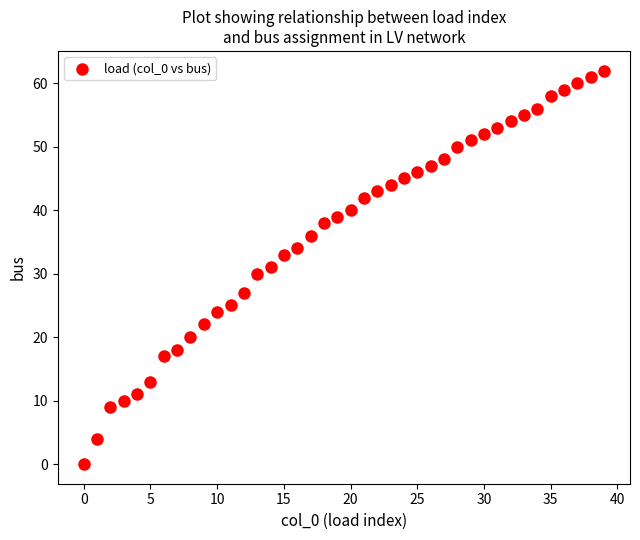

What is the range of Y values (max minus min)?

62